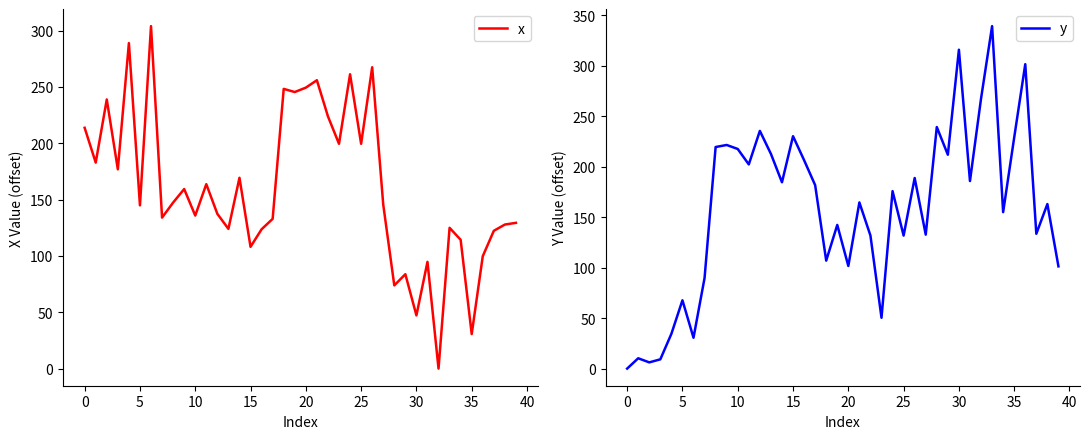

Reading left to right, extract all data points from this chart.

x: 213.8	182.9	238.9	176.9	288.9	144.9	304.0	134.0	147.4	159.4	135.8	163.7	137.4	124.0	169.4	108.1	123.7	132.9	248.3	245.5	249.4	256.0	223.9	199.6	261.3	199.5	267.5	145.6	73.9	83.8	47.2	94.7	0.0	125.0	114.4	30.6	99.8	122.3	127.9	129.4
y: 0.0	10.2	6.2	9.2	34.5	67.7	30.6	89.8	219.6	221.6	217.7	202.4	235.6	212.8	184.7	230.3	206.6	181.8	107.0	142.4	101.7	164.7	131.8	50.4	175.9	131.9	188.9	132.8	239.4	212.0	316.0	185.9	267.5	339.4	155.1	229.0	301.7	133.6	163.1	101.3